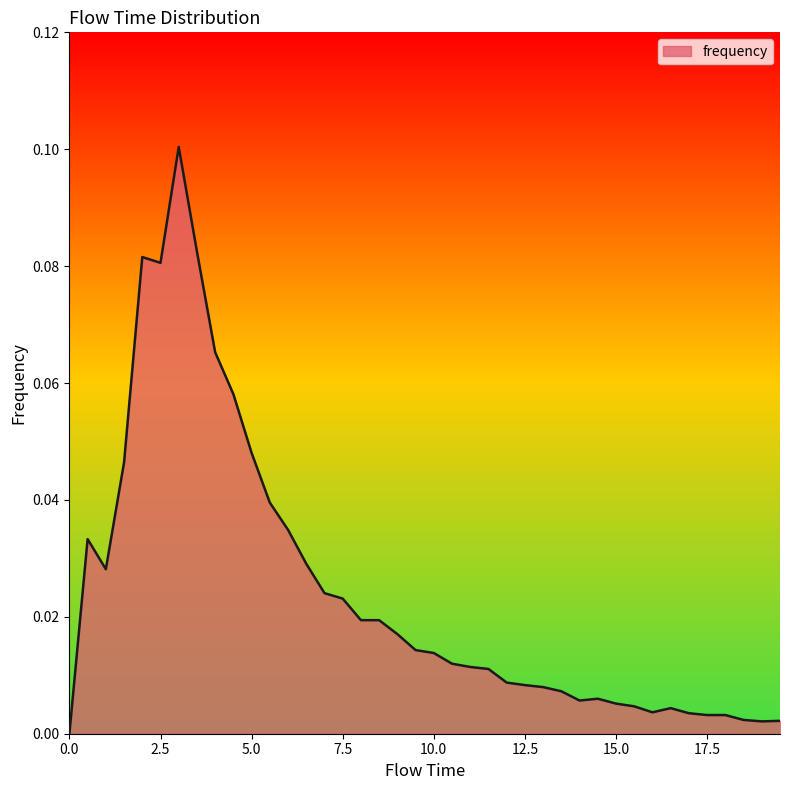

Which label corresponds to the largest value in the chart?

3.0